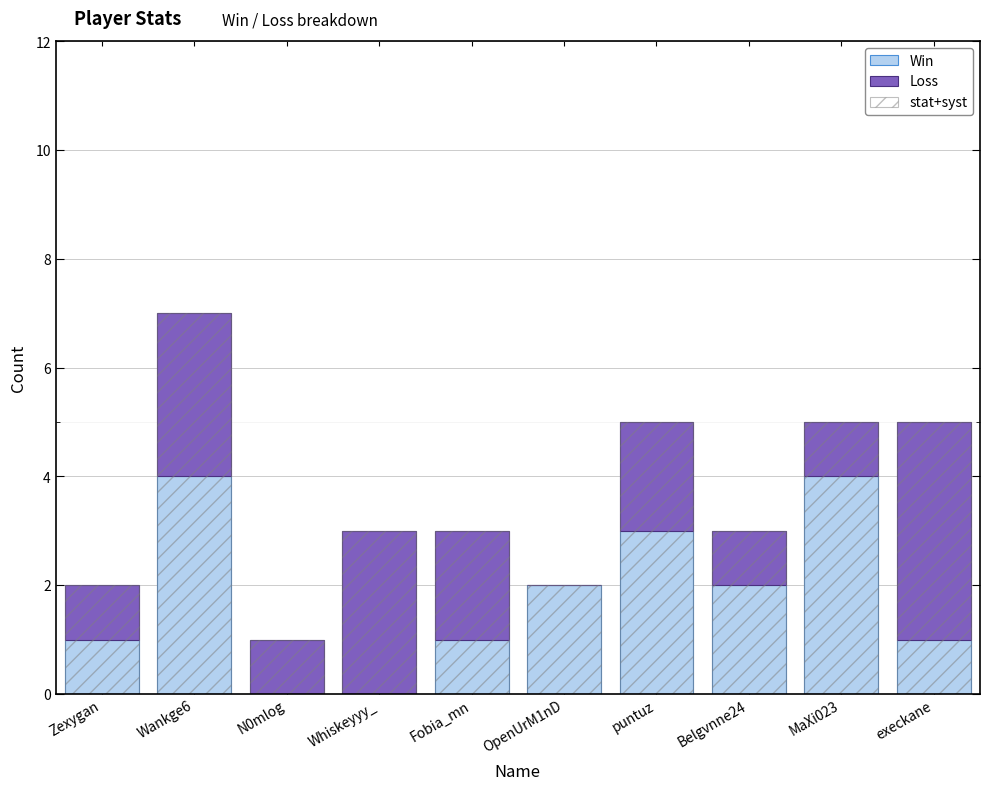

What is the spread (max minus min) of values at Belgvnne24?

1